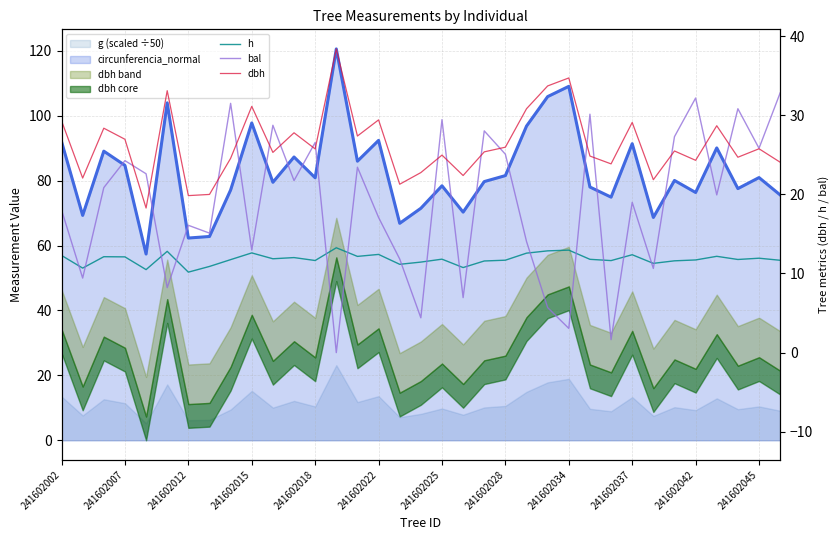

Which series changed the most between 241602015 and 241602022?

bal